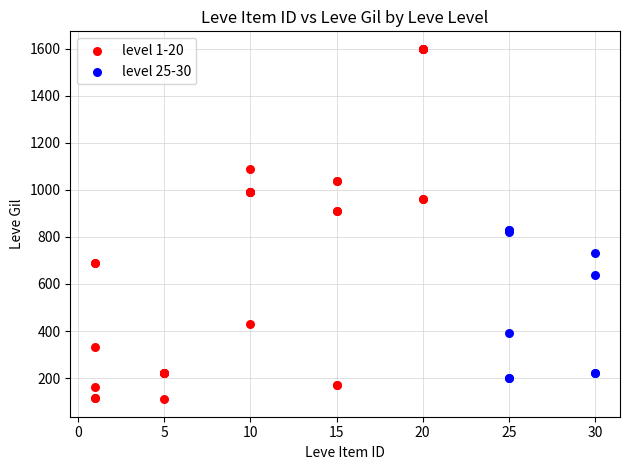

What are all the series names shown in the legend?

level 1-20, level 25-30